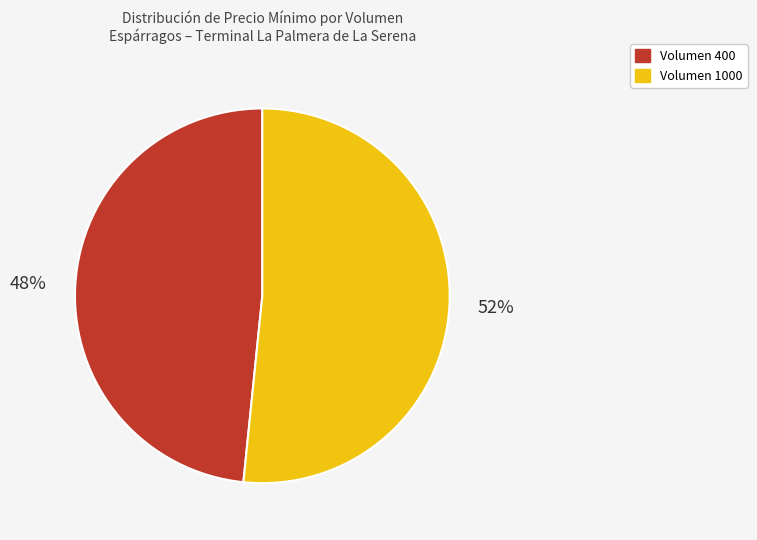

Is there a majority slice in this chart?

Yes